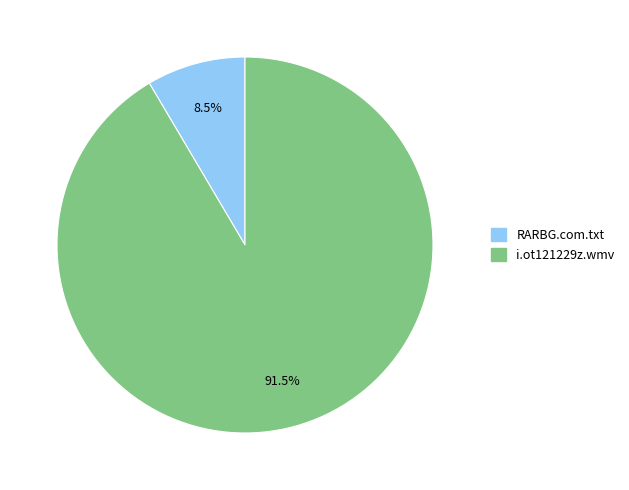

To the nearest percent, what is the difference between the RARBG.com.txt and i.ot121229z.wmv slice percentages?

83%